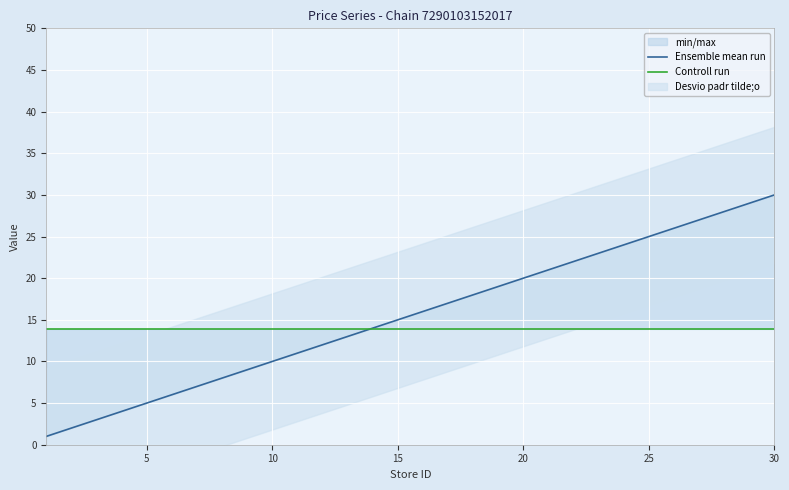

Which series changed the most between 15 and 30?

Ensemble mean run